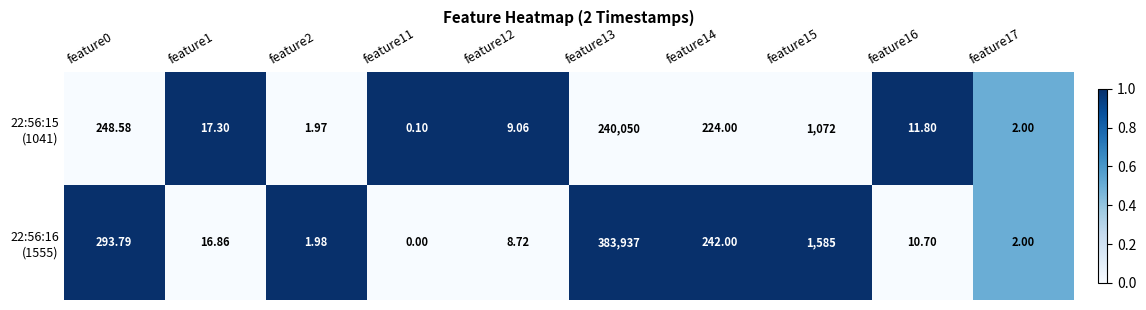

How many data points does each series have?

10